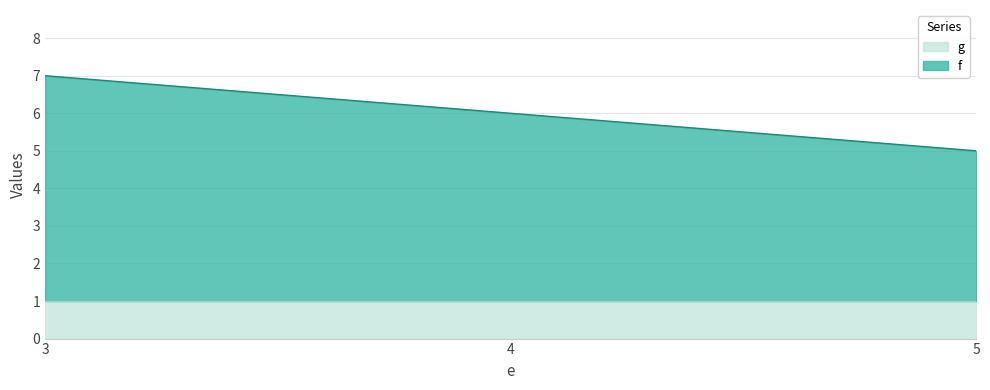

What is the sum of the values at 4 and 5?

11